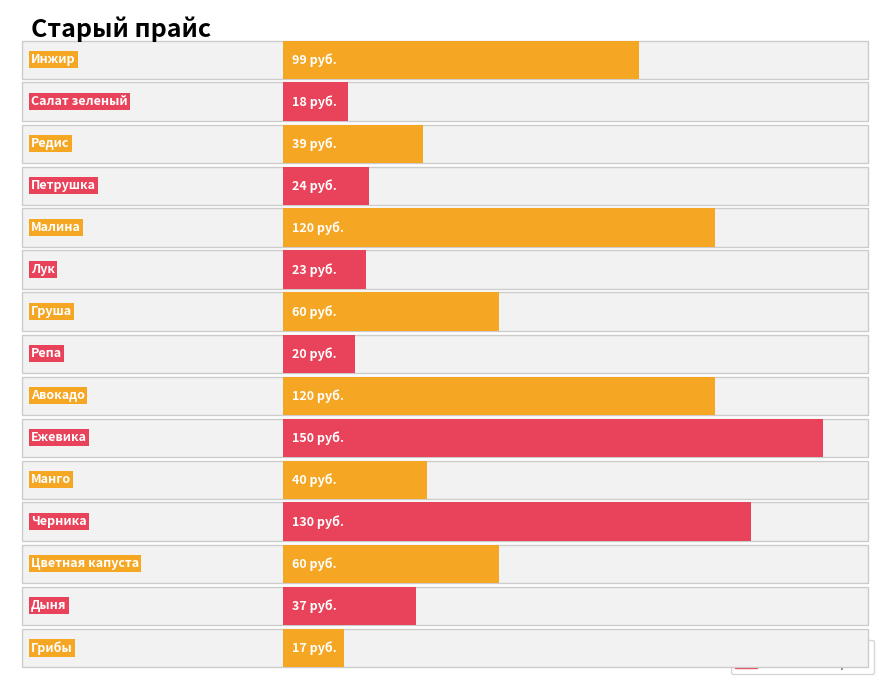

The chart shows a value of 18 at Редис. True or false?

False